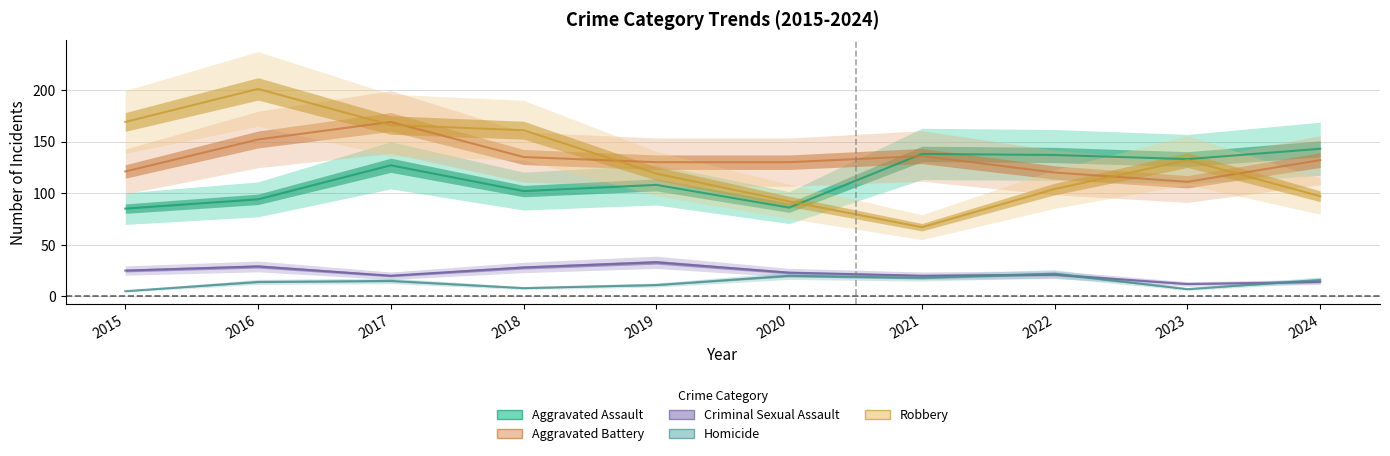

True or false: Homicide and Robbery intersect in this chart.

False